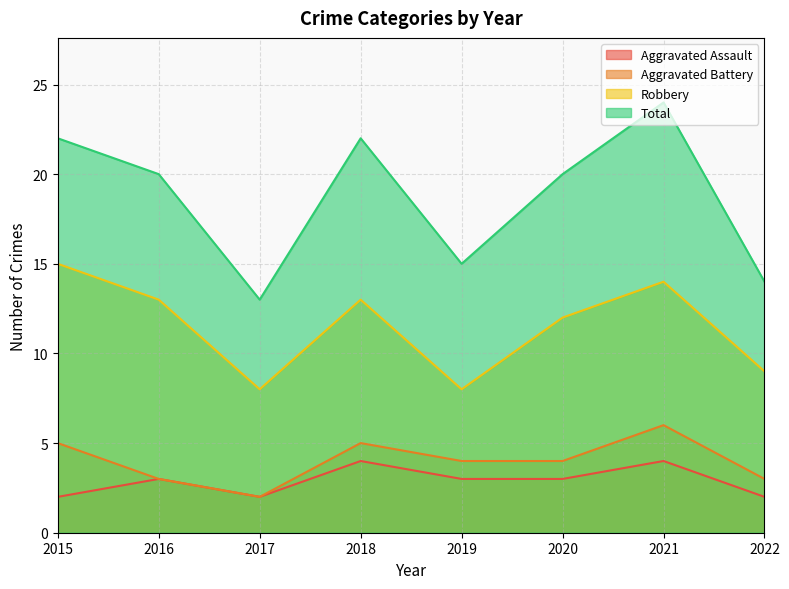

What is the spread (max minus min) of values at 2018?

18